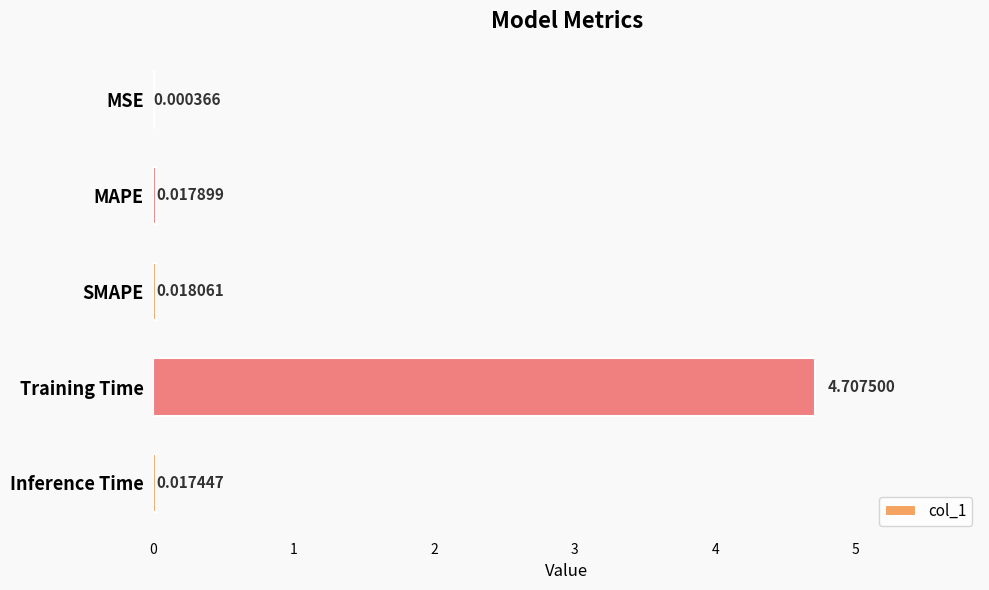

What is the change in value from MAPE to Training Time?

+4.7